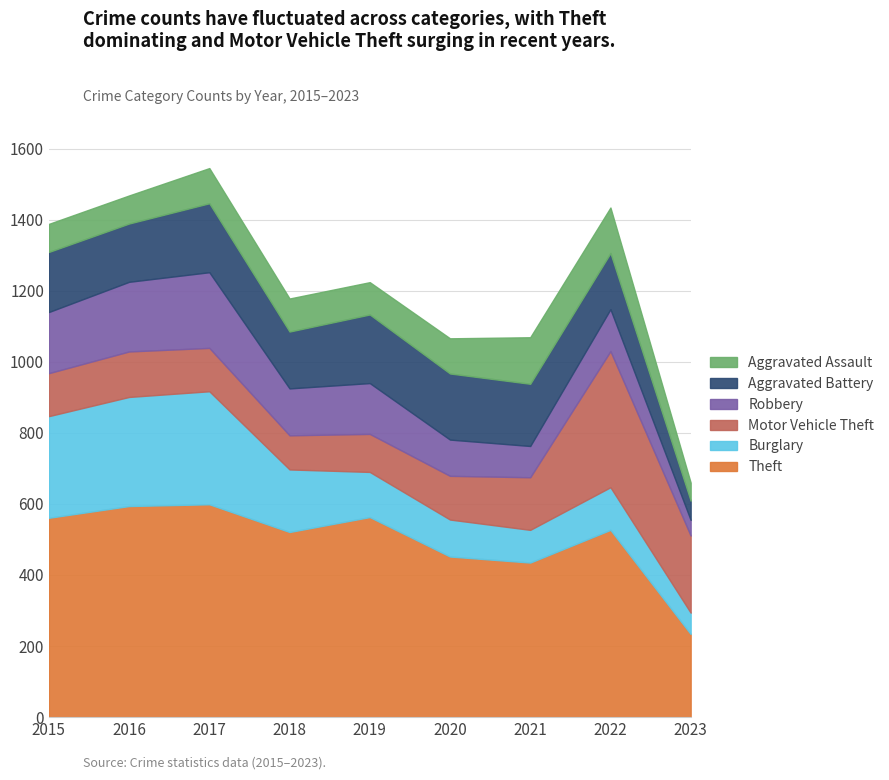

Does the chart have visible grid lines?

Yes